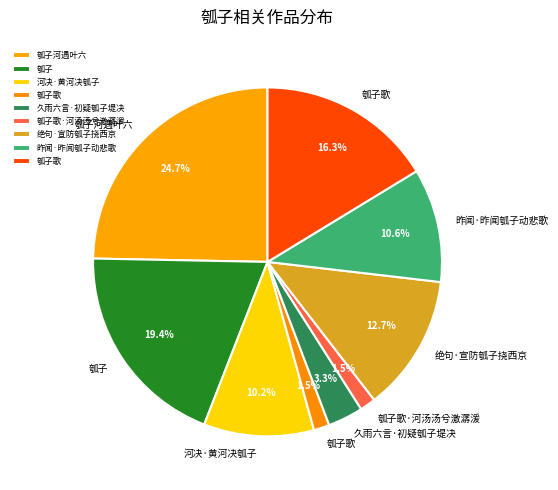

Which slice is the smallest?

瓠子歌